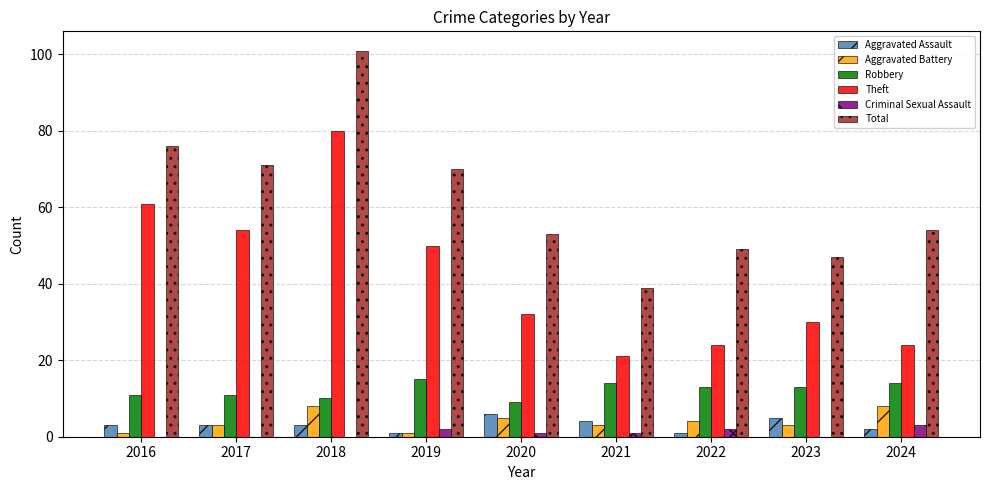

Which series changed the most between 2018 and 2022?

Theft